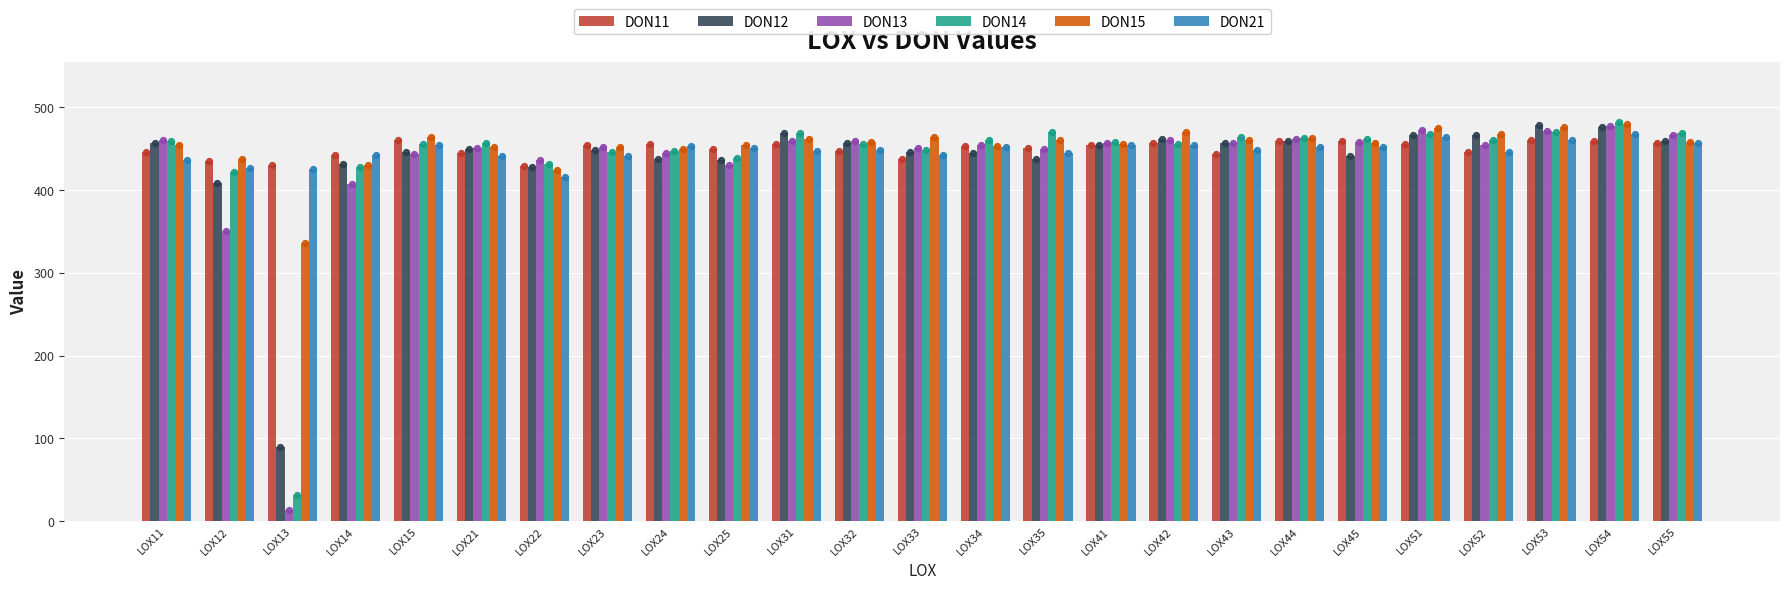

Which series has the largest total across all categories?

DON15